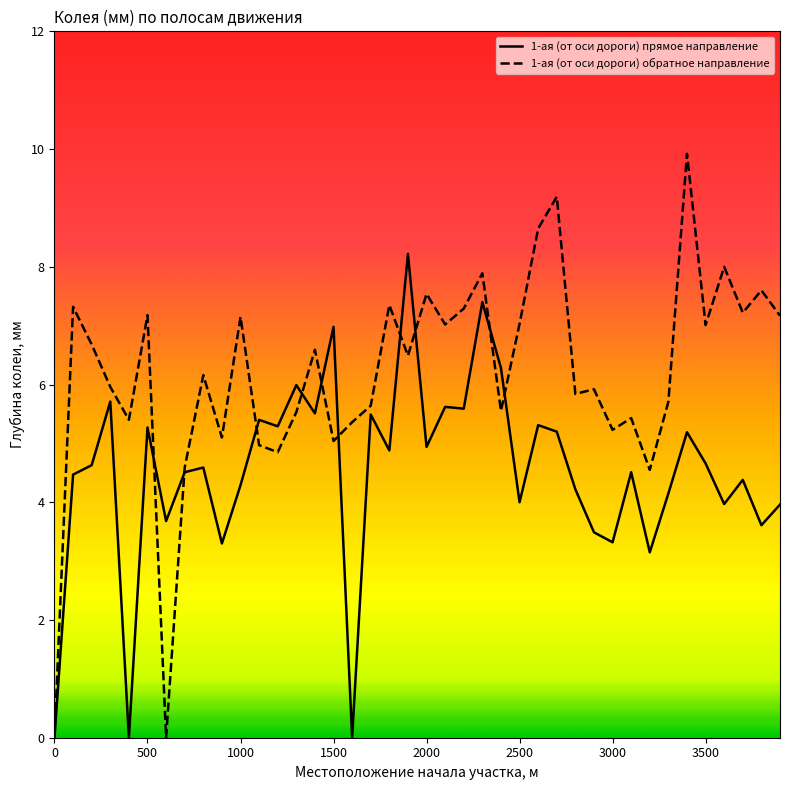

Which series has the widest spread of values?

1-ая (от оси дороги) обратное направление